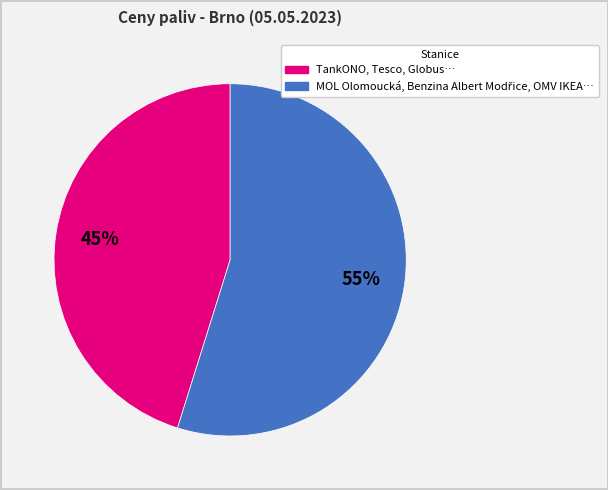

Does any single category account for the majority?

Yes